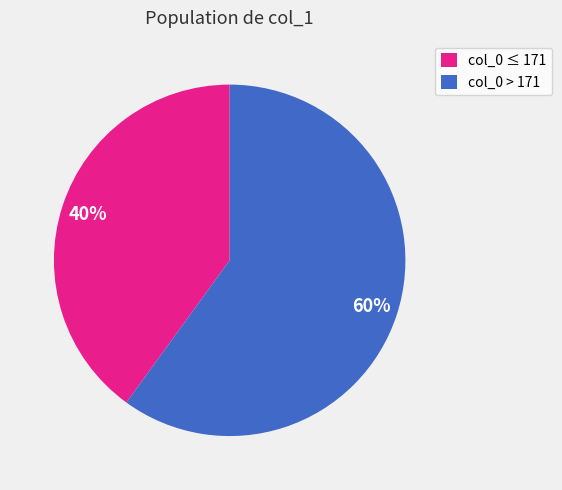

Which slice is the largest?

col_0 > 171